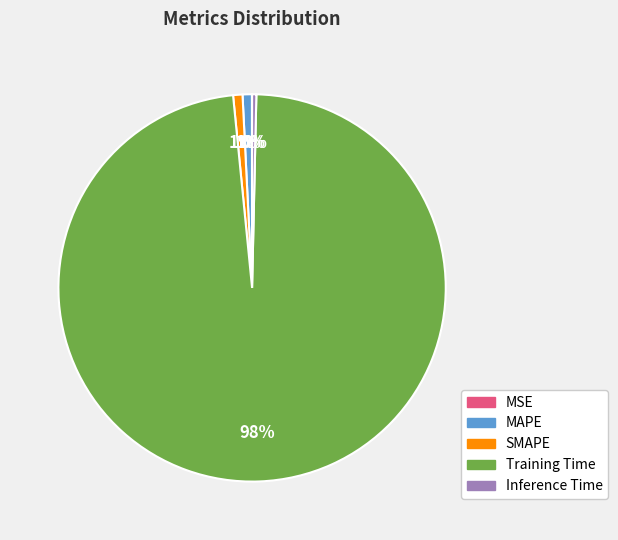

To the nearest percent, what portion does Training Time represent?

98%